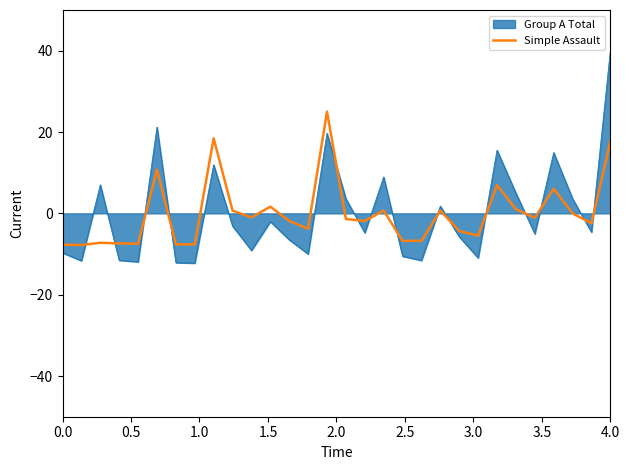

True or false: Group A Total and Simple Assault cross at least once.

True